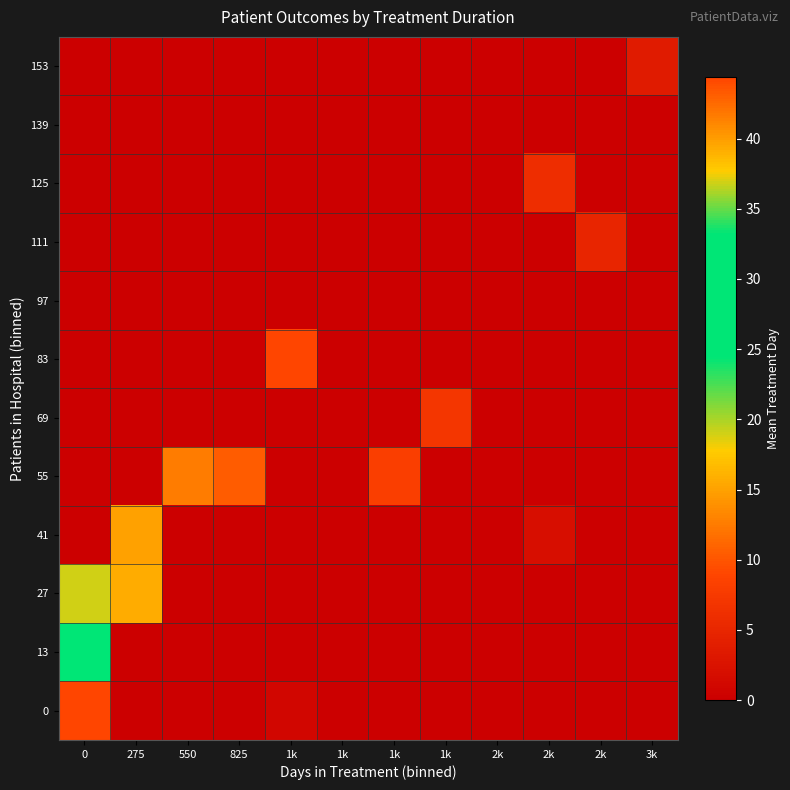

What is the spread (max minus min) of values at 1k?

9.0